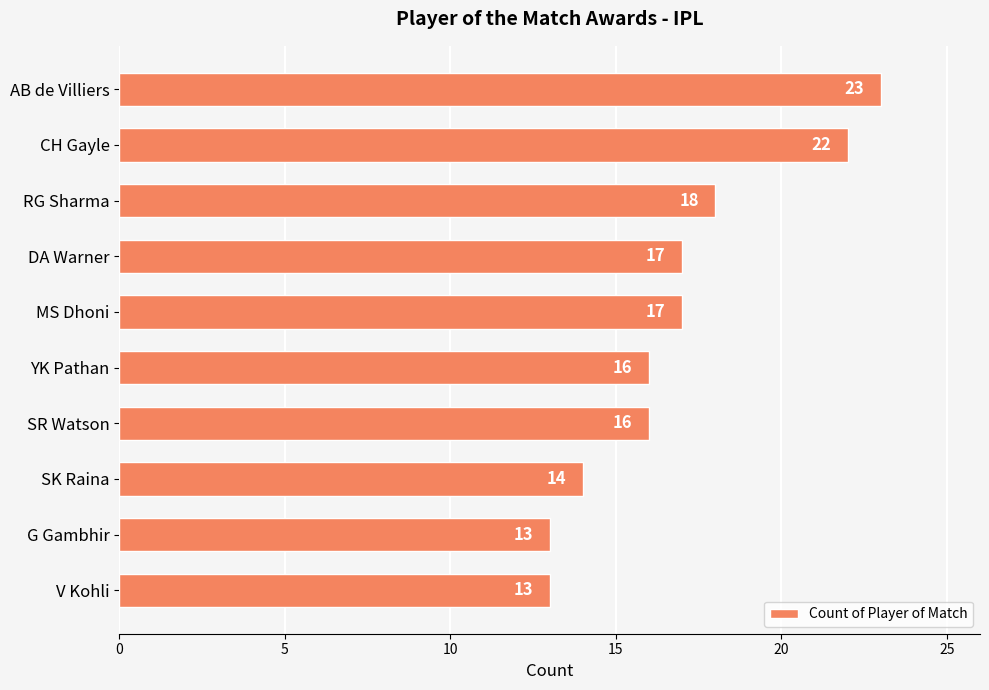

What is the maximum value shown in the chart?

23